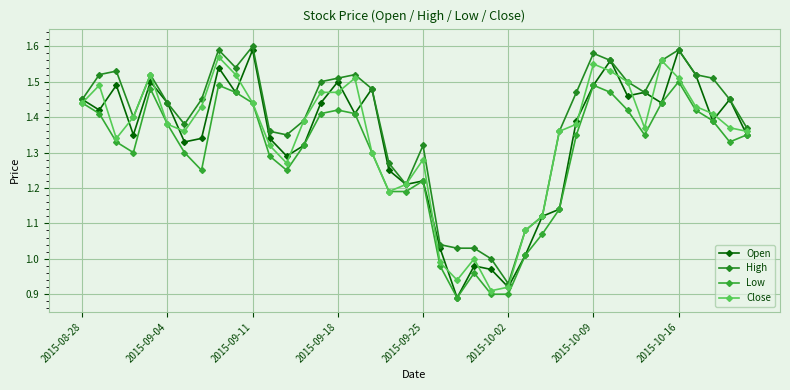

How many data points in Open are less than 1?

4